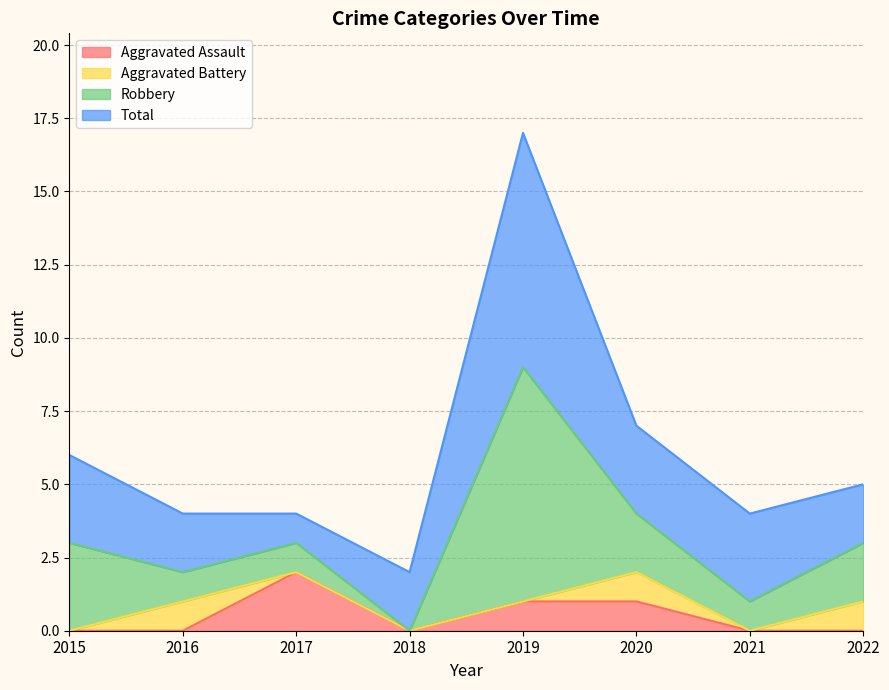

The Aggravated Assault series shows 0 at 2015. True or false?

True